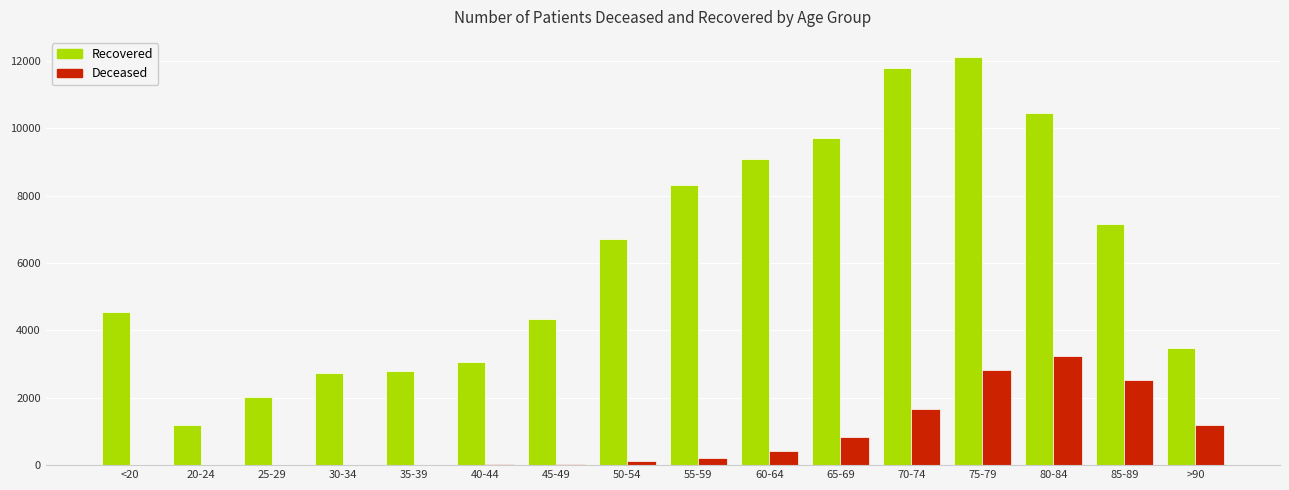

Which category has the highest value across all series?

75-79